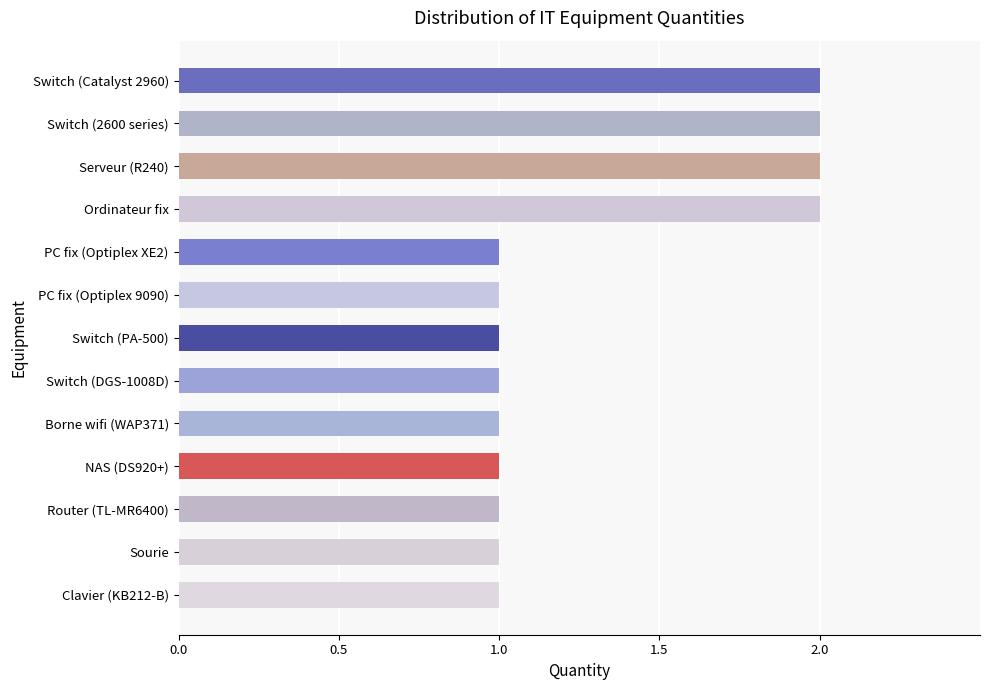

What is the label of the 9th bar from the bottom?

PC fix (Optiplex XE2)